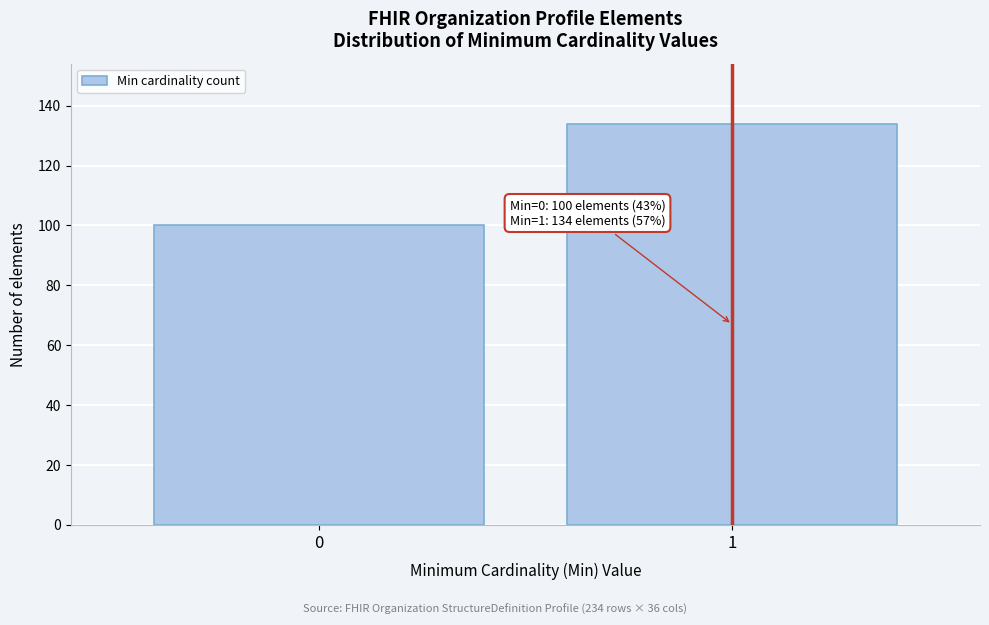

Reading left to right, extract all data points from this chart.

0=100	1=134